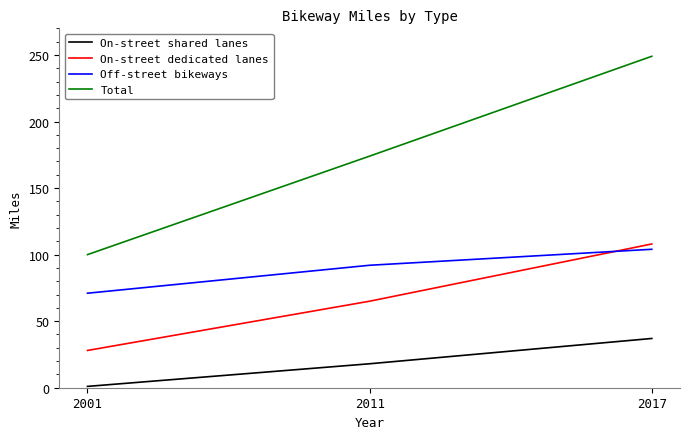

Is this an area chart (filled region under the line)?

No